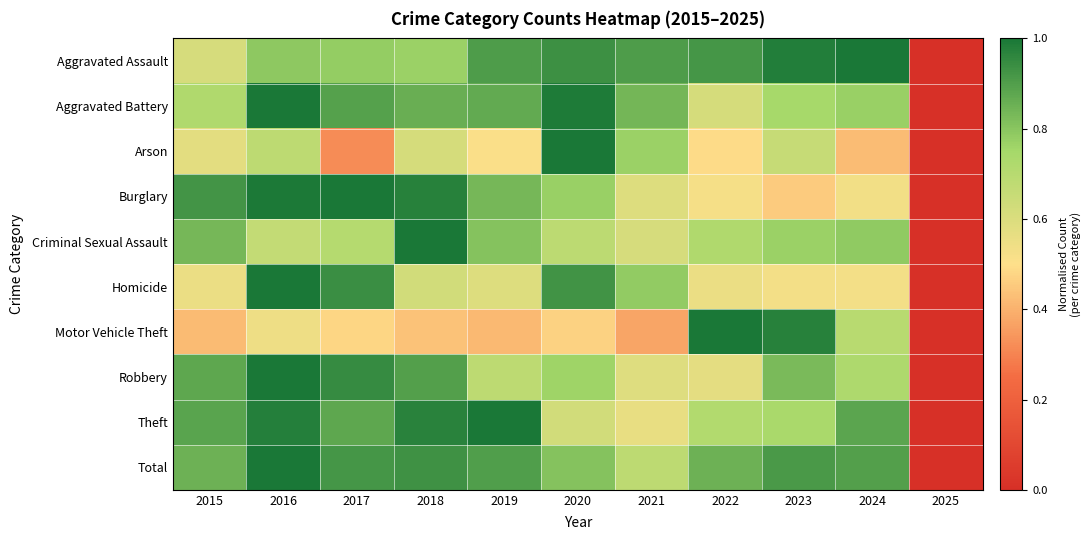

Rank the series at 2023 from lowest to highest value.

Burglary, Homicide, Arson, Theft, Aggravated Battery, Criminal Sexual Assault, Robbery, Total, Motor Vehicle Theft, Aggravated Assault